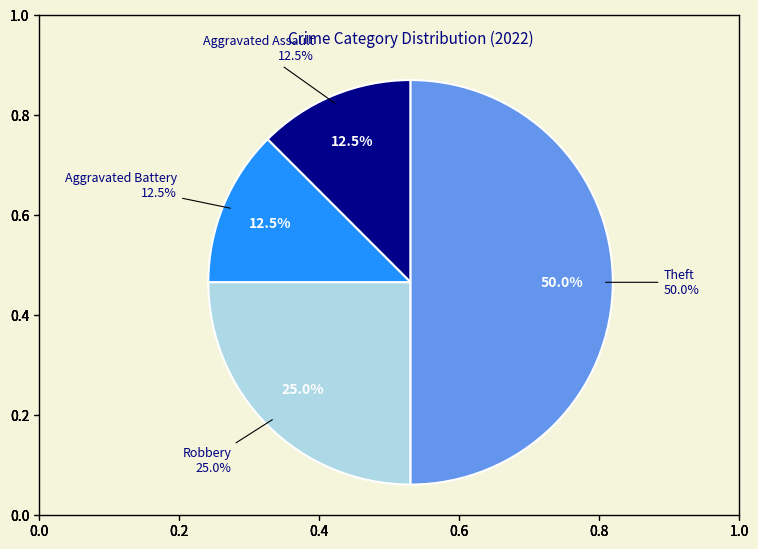

What percentage is the Aggravated Battery slice, to the nearest percent?

12%